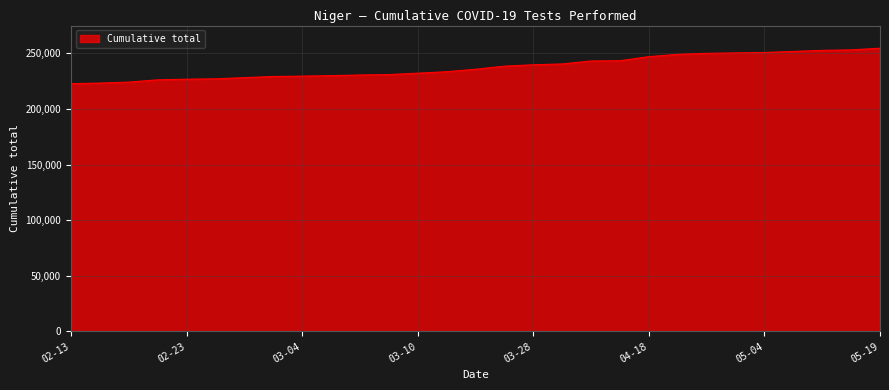

What is the maximum value shown in the chart?

254538